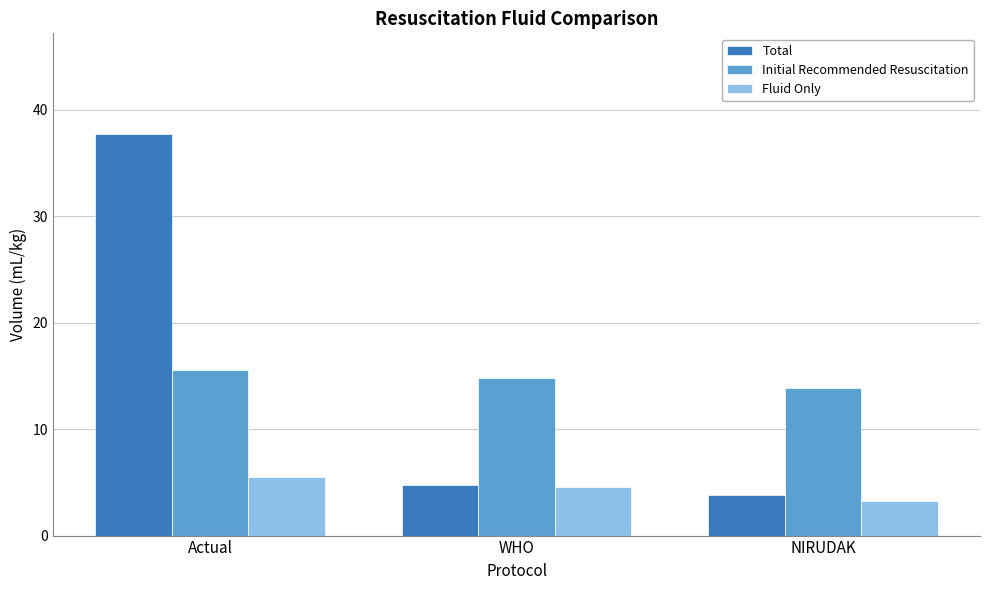

Rank the series by their maximum value, from lowest to highest.

Fluid Only, Initial Recommended Resuscitation, Total